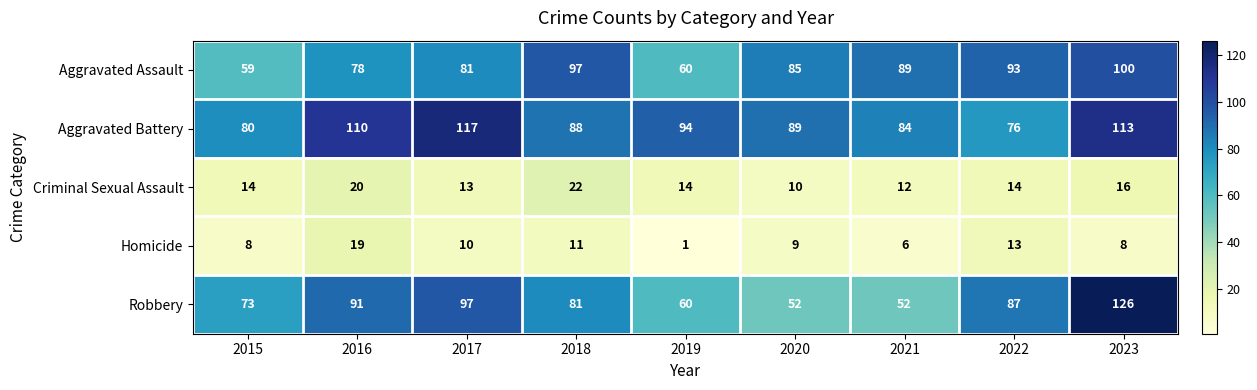

Count the number of data series in this chart.

5